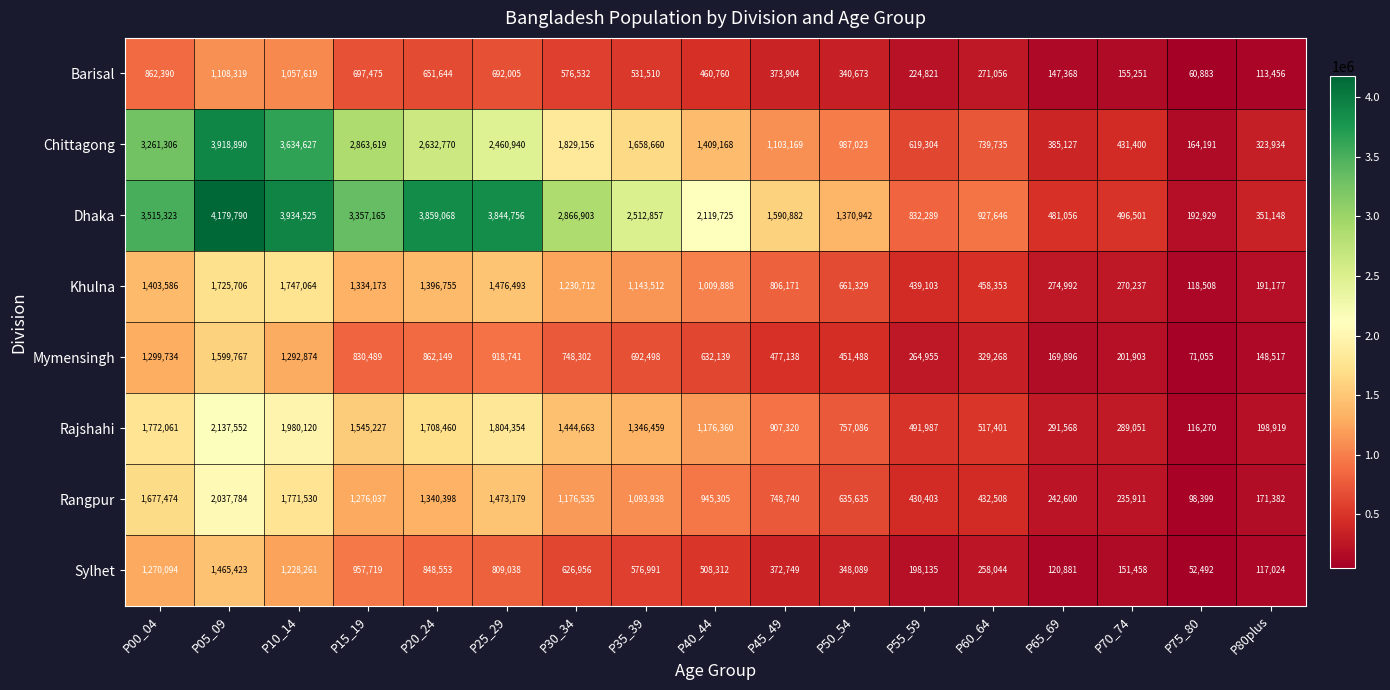

What is the difference between the Khulna values at P20_24 and P35_39?

253243